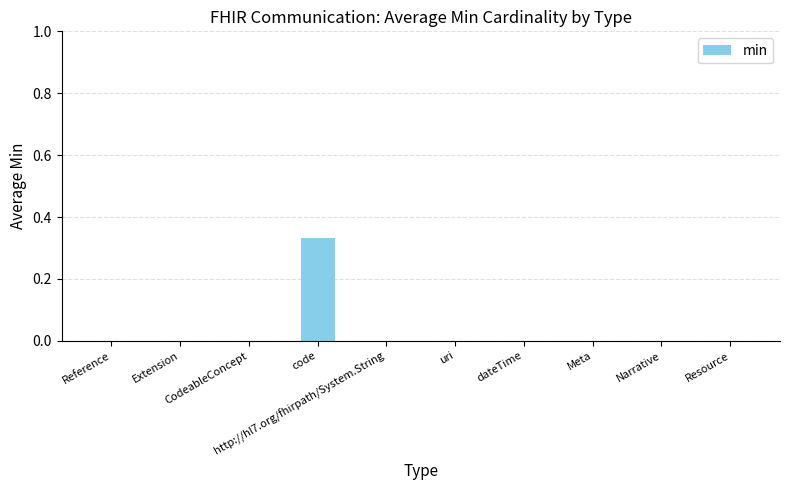

Which label corresponds to the smallest value in the chart?

Reference